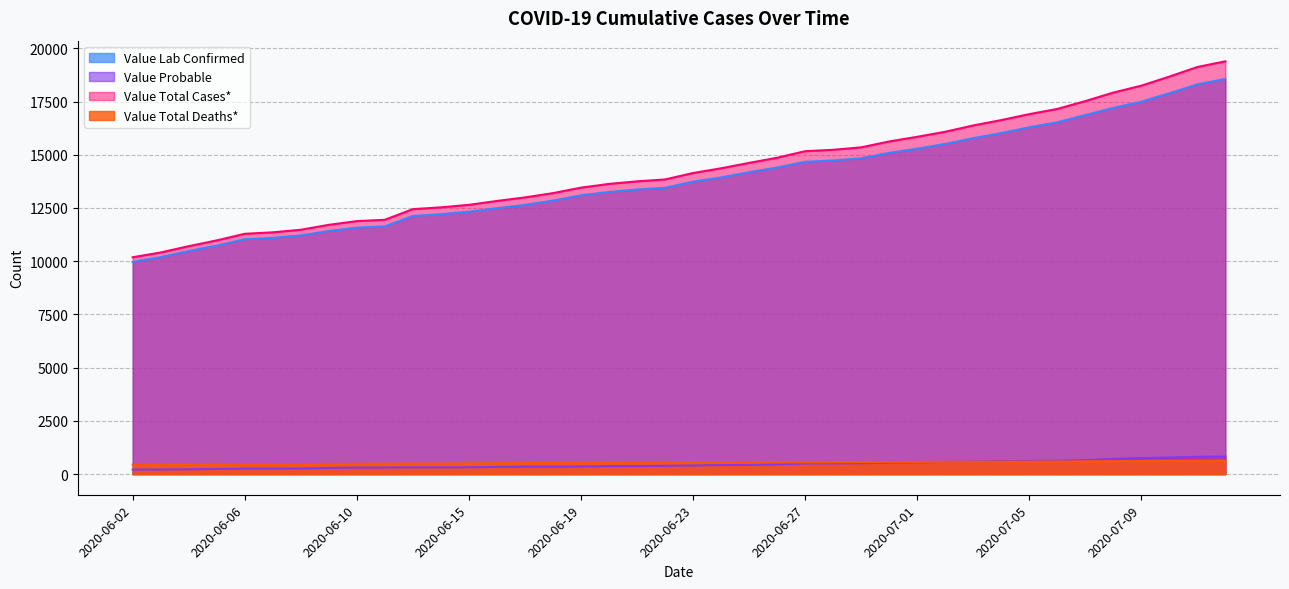

What is the sum of all Value Probable values?

17980